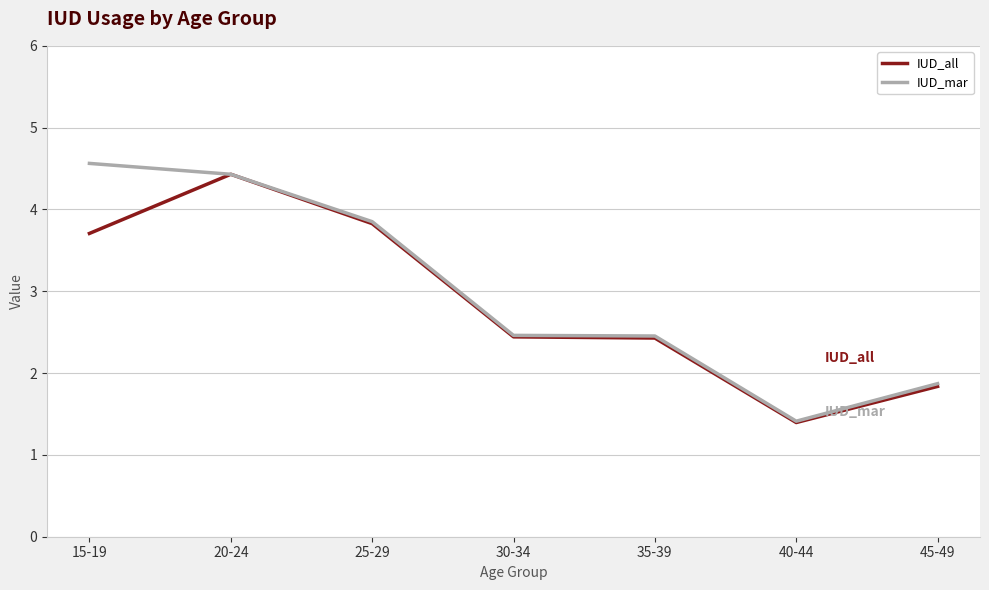

How many distinct data groups are displayed?

2